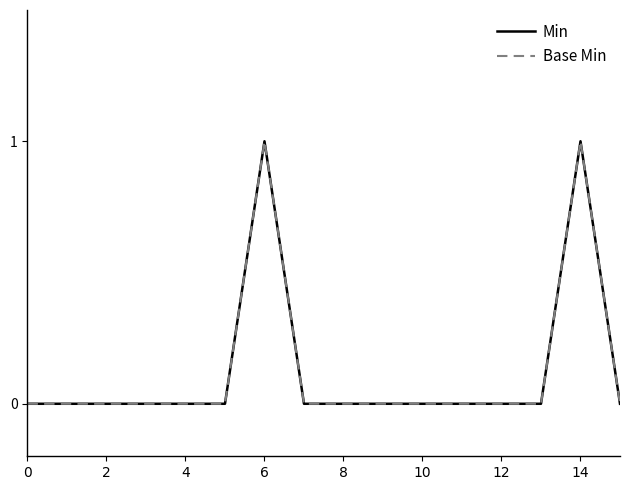

What is the greatest value displayed?

1